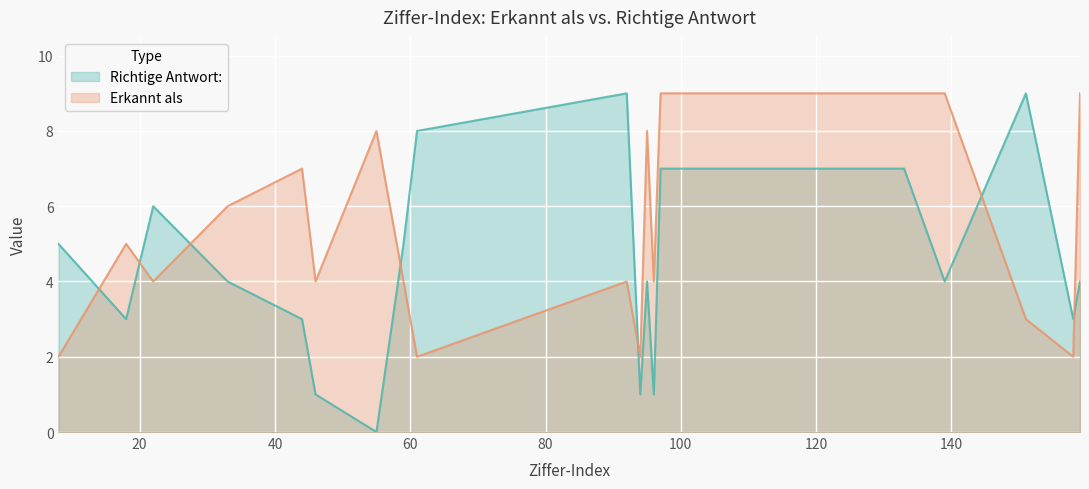

What is the sum of all Richtige Antwort: values?

91